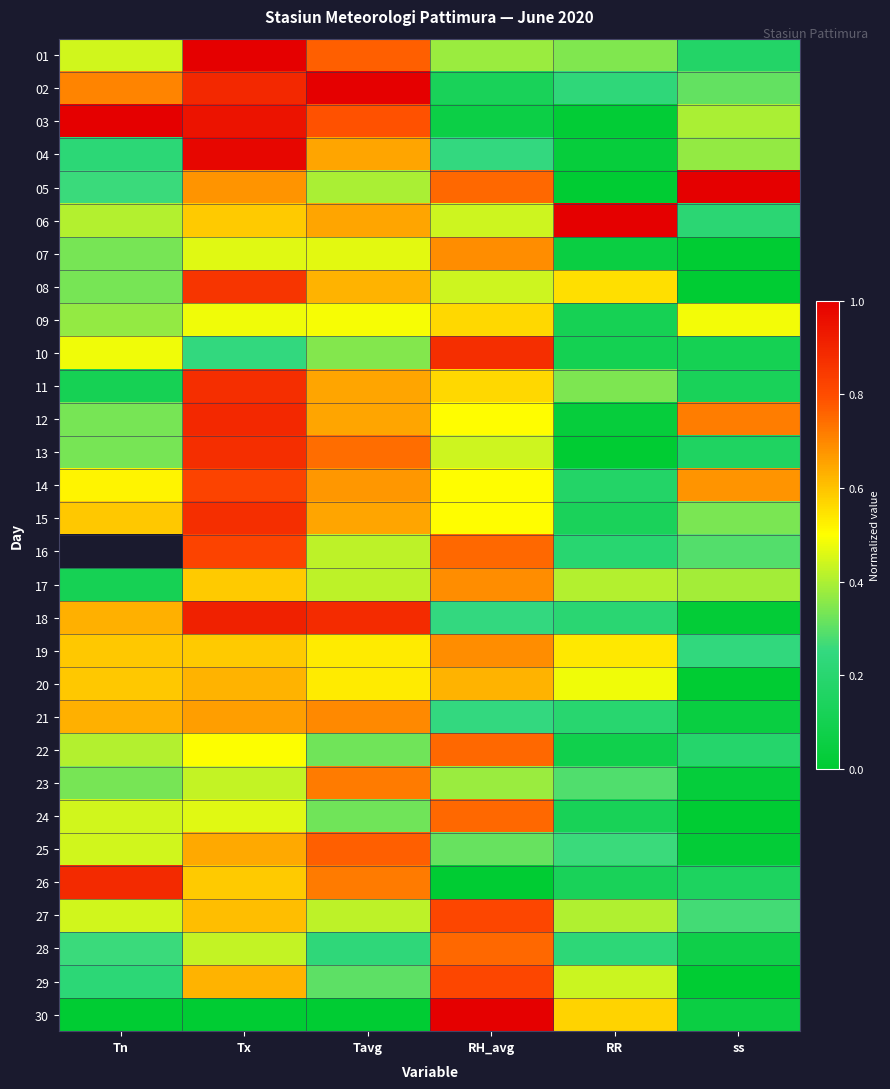

Which series has the largest range (max minus min)?

05